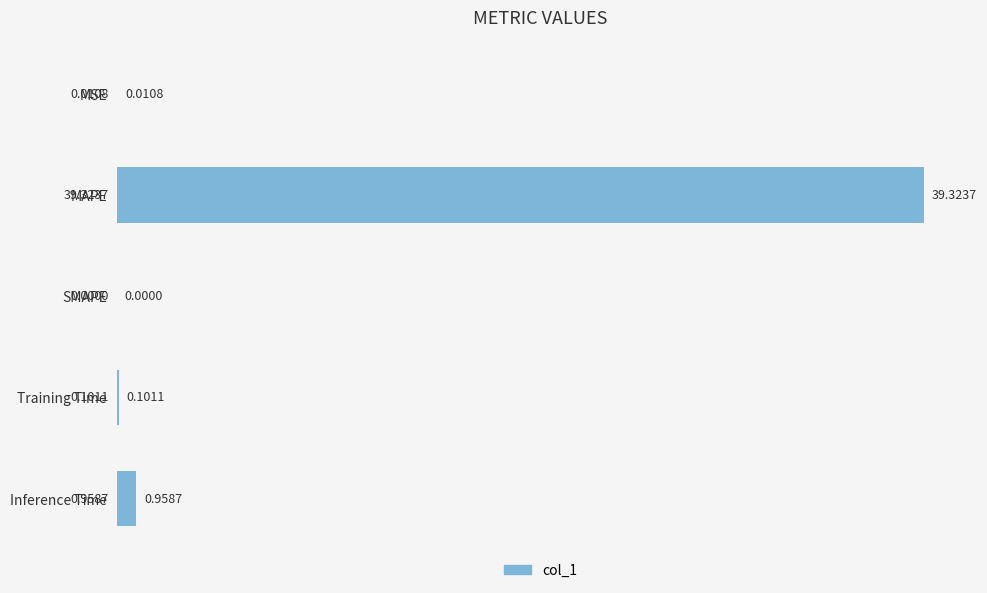

What is the maximum value shown in the chart?

39.3